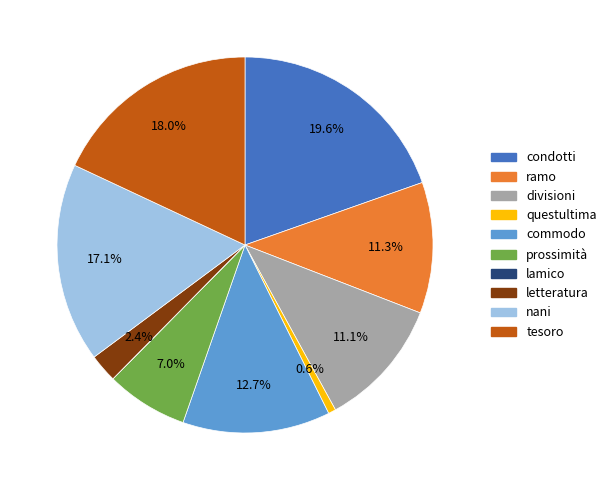

Do tesoro and prossimità together represent more than half of the pie?

No